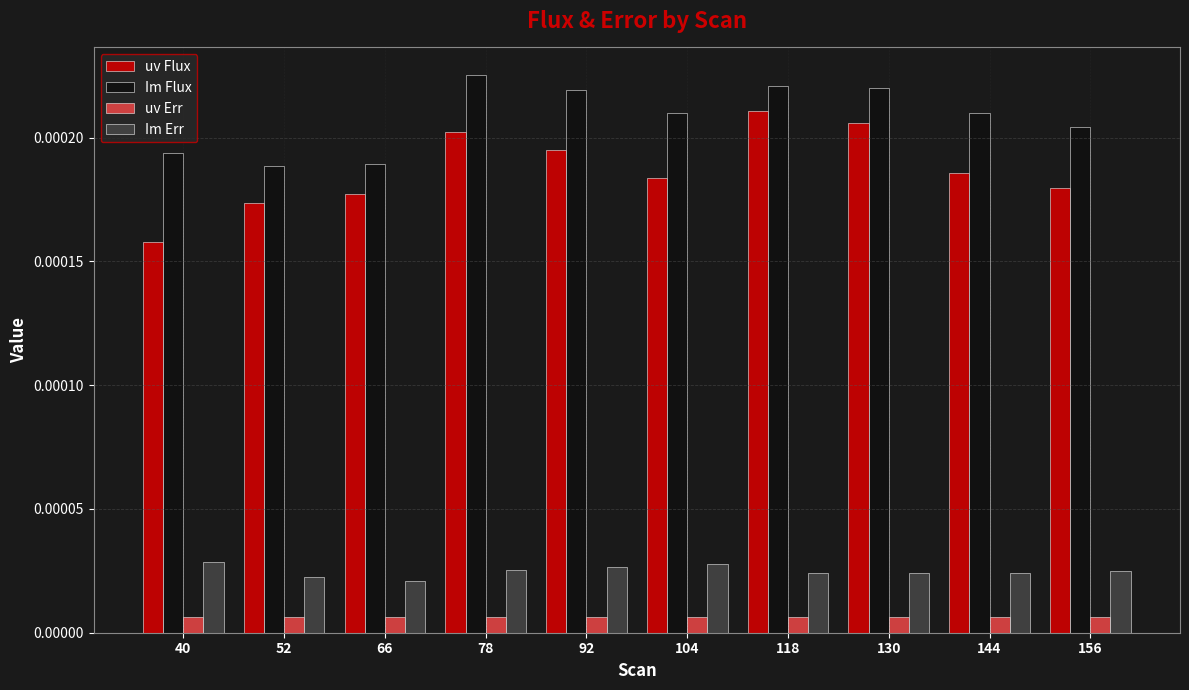

Count the uv Err values in the range 0 to 1.

10